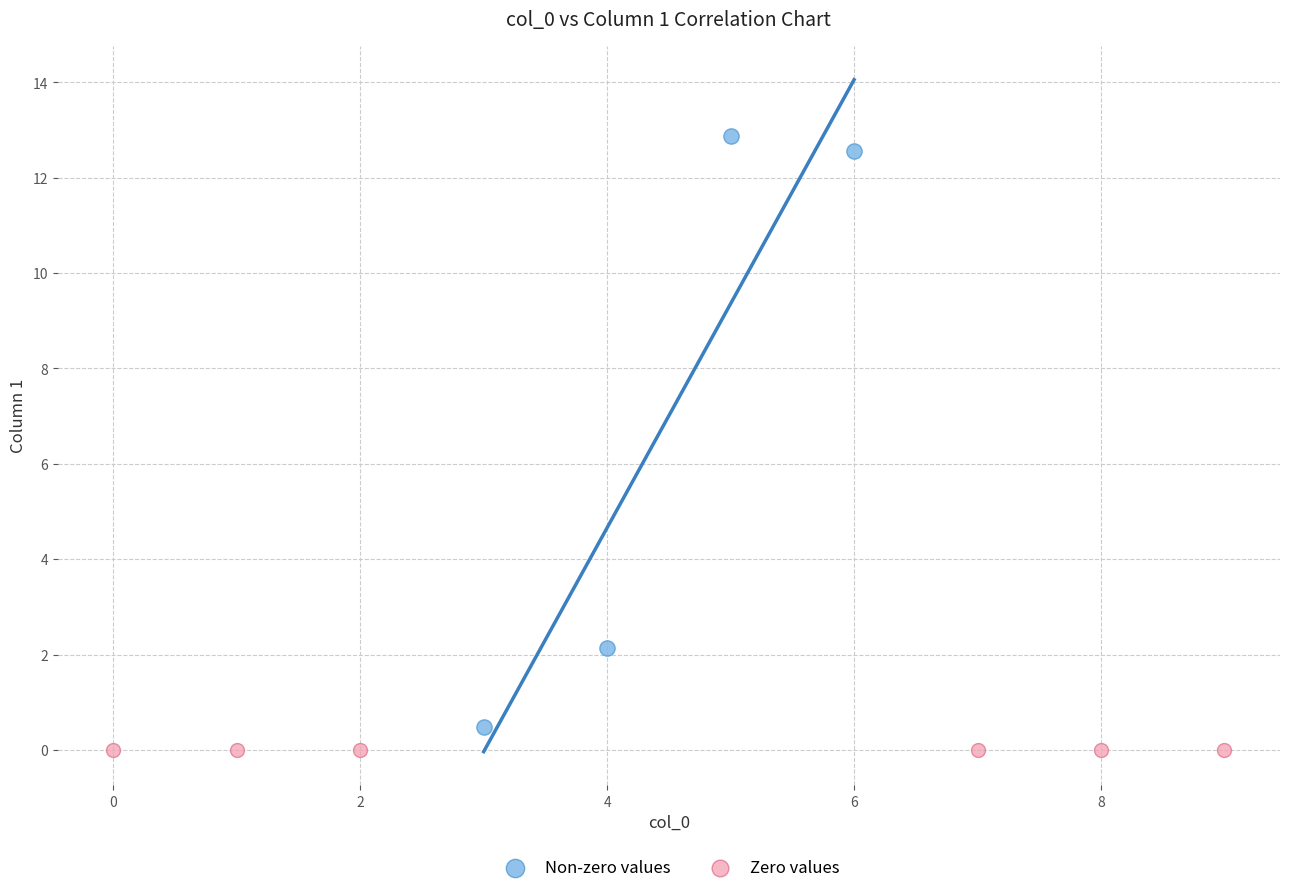

What are all the series names shown in the legend?

Non-zero values, Zero values